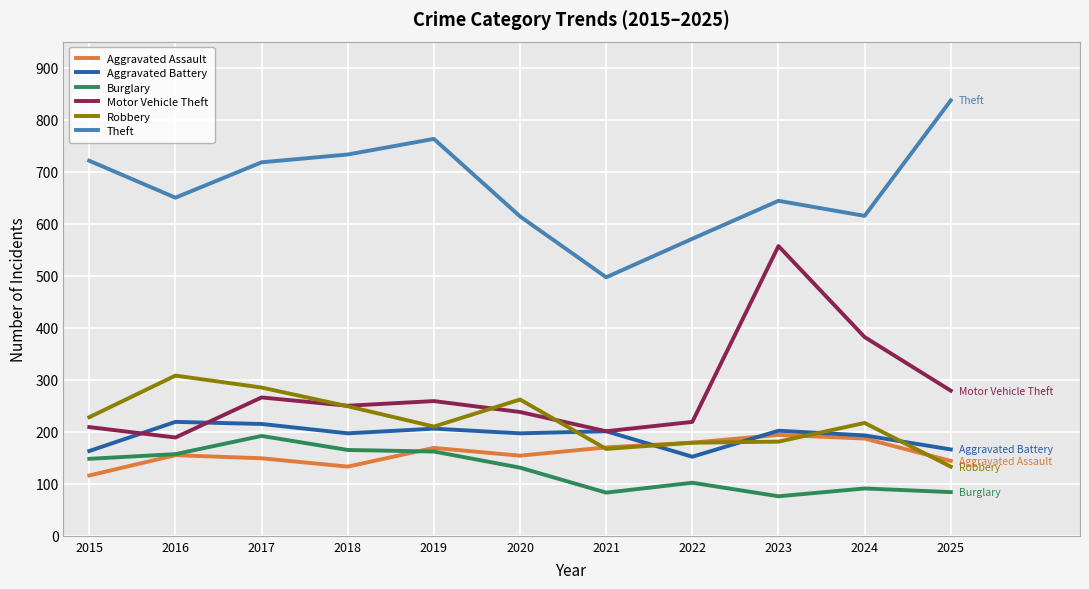

What is the highest value of the Robbery series?

308